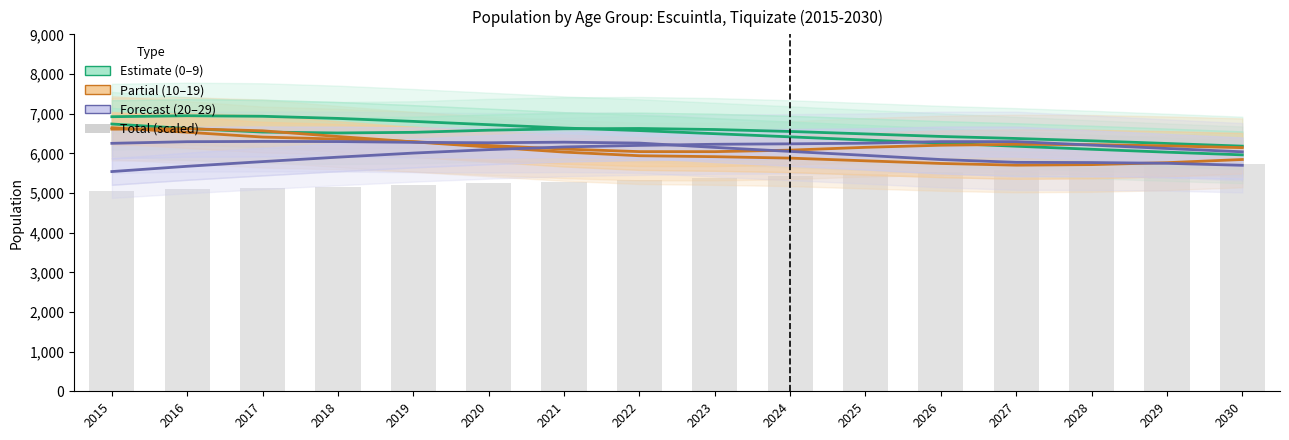

List the labels in order of 15 a 19 value, largest first.

2016, 2015, 2017, 2018, 2019, 2020, 2021, 2022, 2023, 2024, 2030, 2025, 2029, 2026, 2028, 2027